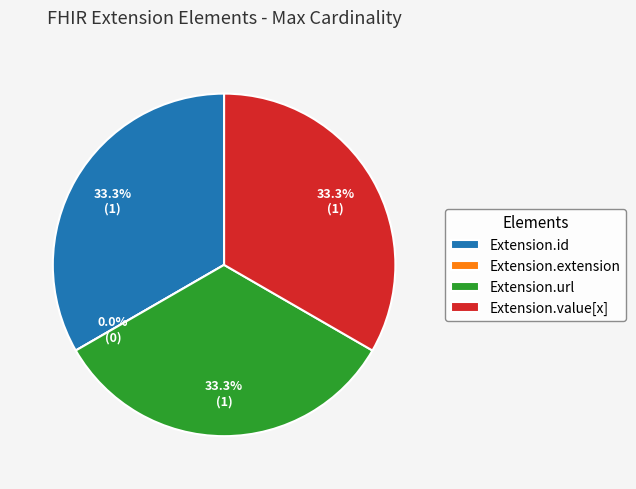

Between Extension.url and Extension.id, which is larger?

Extension.url